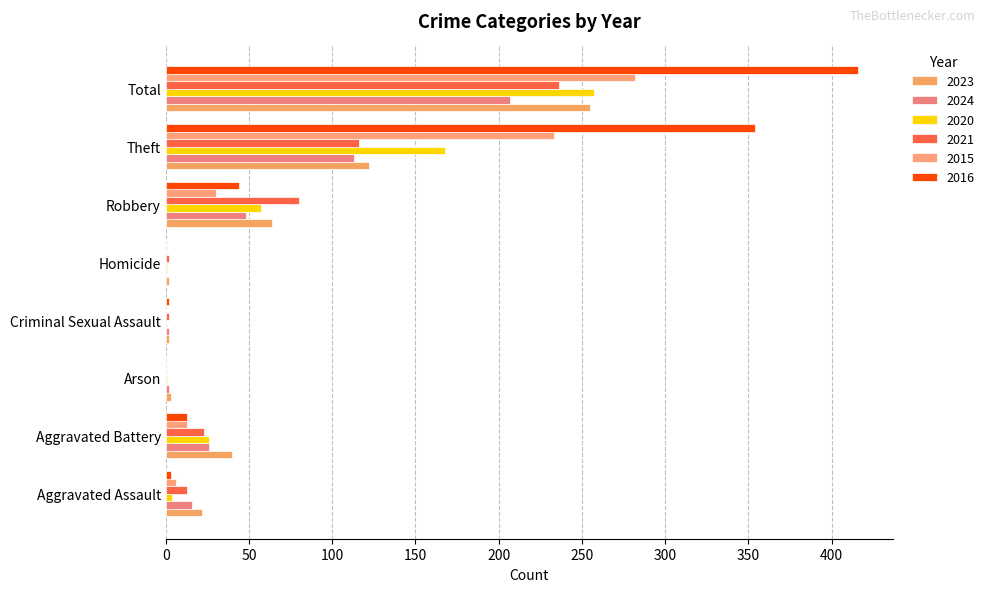

How many series are shown in this chart?

6